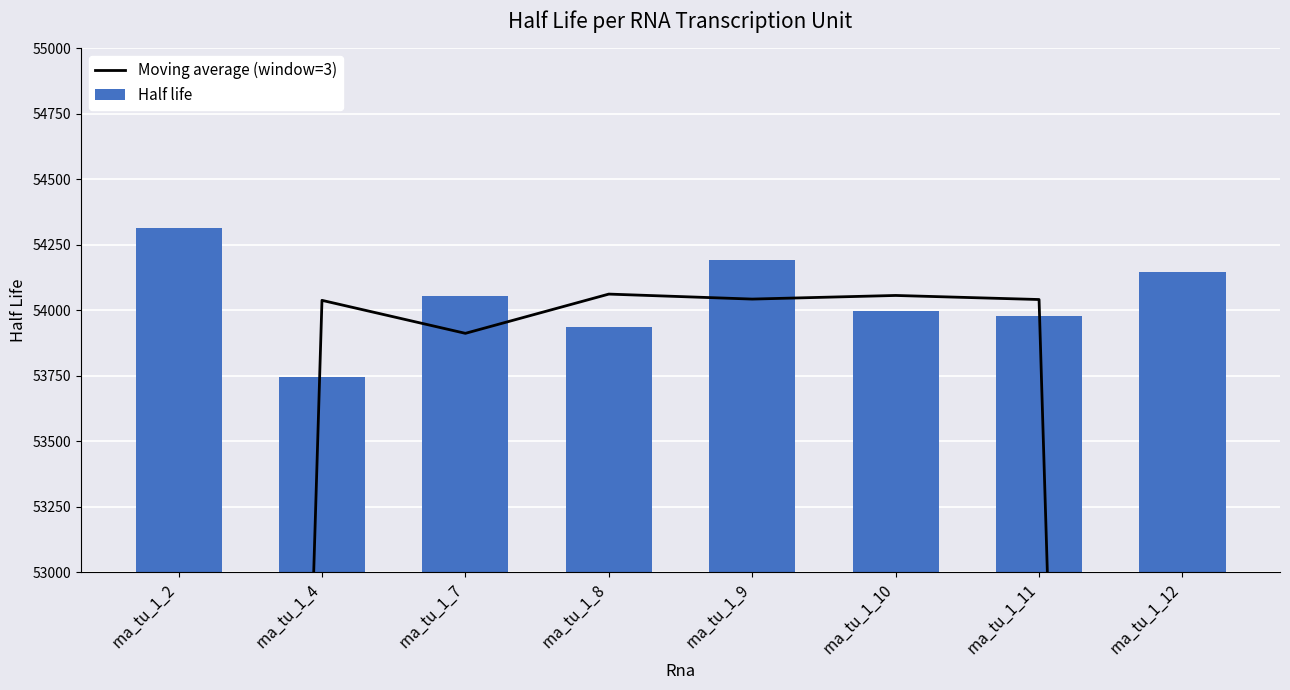

The Moving average (window=3) series shows 54038.2 at rna_tu_1_4. True or false?

True